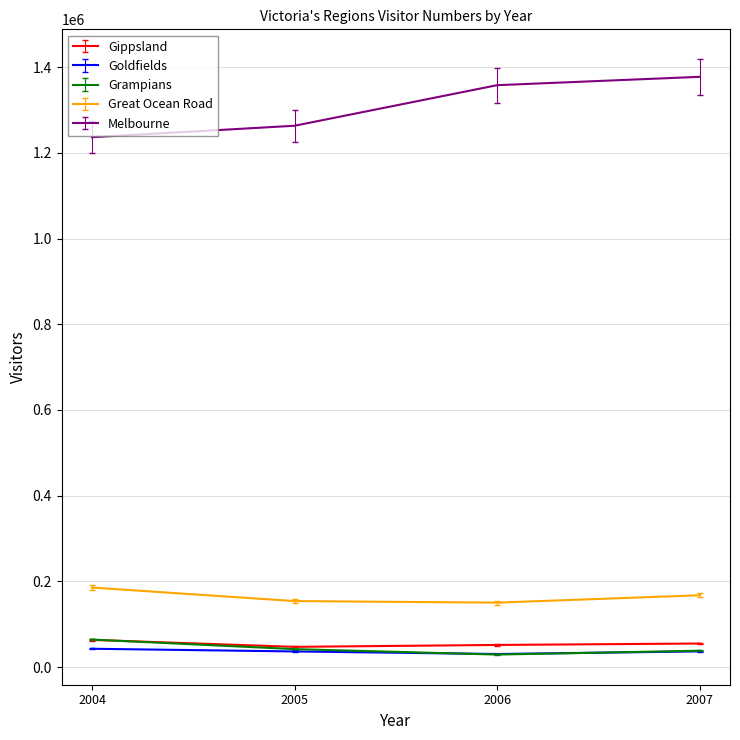

True or false: Melbourne and Great Ocean Road cross at least once.

False